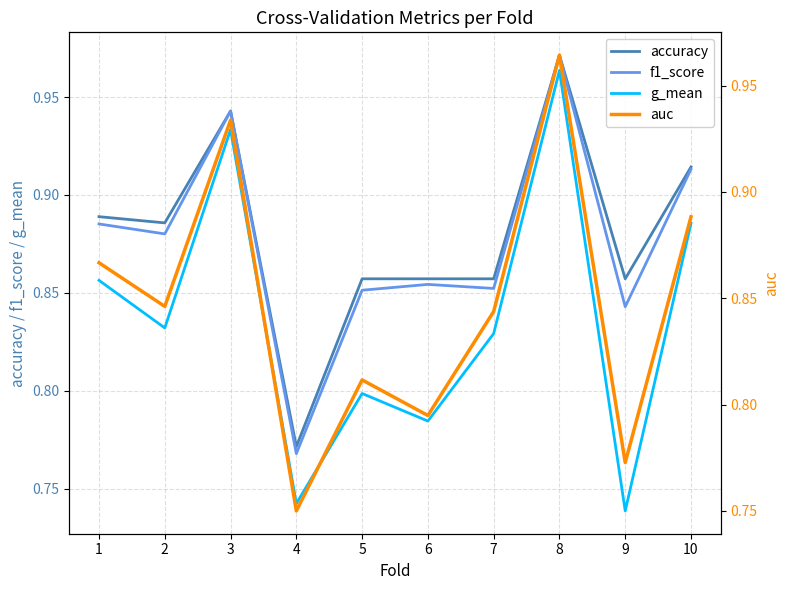

Reading left to right, transcribe all the data shown in this chart.

accuracy: 1=0.9	2=0.9	3=0.9	4=0.8	5=0.9	6=0.9	7=0.9	8=1.0	9=0.9	10=0.9
f1_score: 1=0.9	2=0.9	3=0.9	4=0.8	5=0.9	6=0.9	7=0.9	8=1.0	9=0.8	10=0.9
g_mean: 1=0.9	2=0.8	3=0.9	4=0.7	5=0.8	6=0.8	7=0.8	8=1.0	9=0.7	10=0.9
auc: 1=0.9	2=0.8	3=0.9	4=0.8	5=0.8	6=0.8	7=0.8	8=1.0	9=0.8	10=0.9